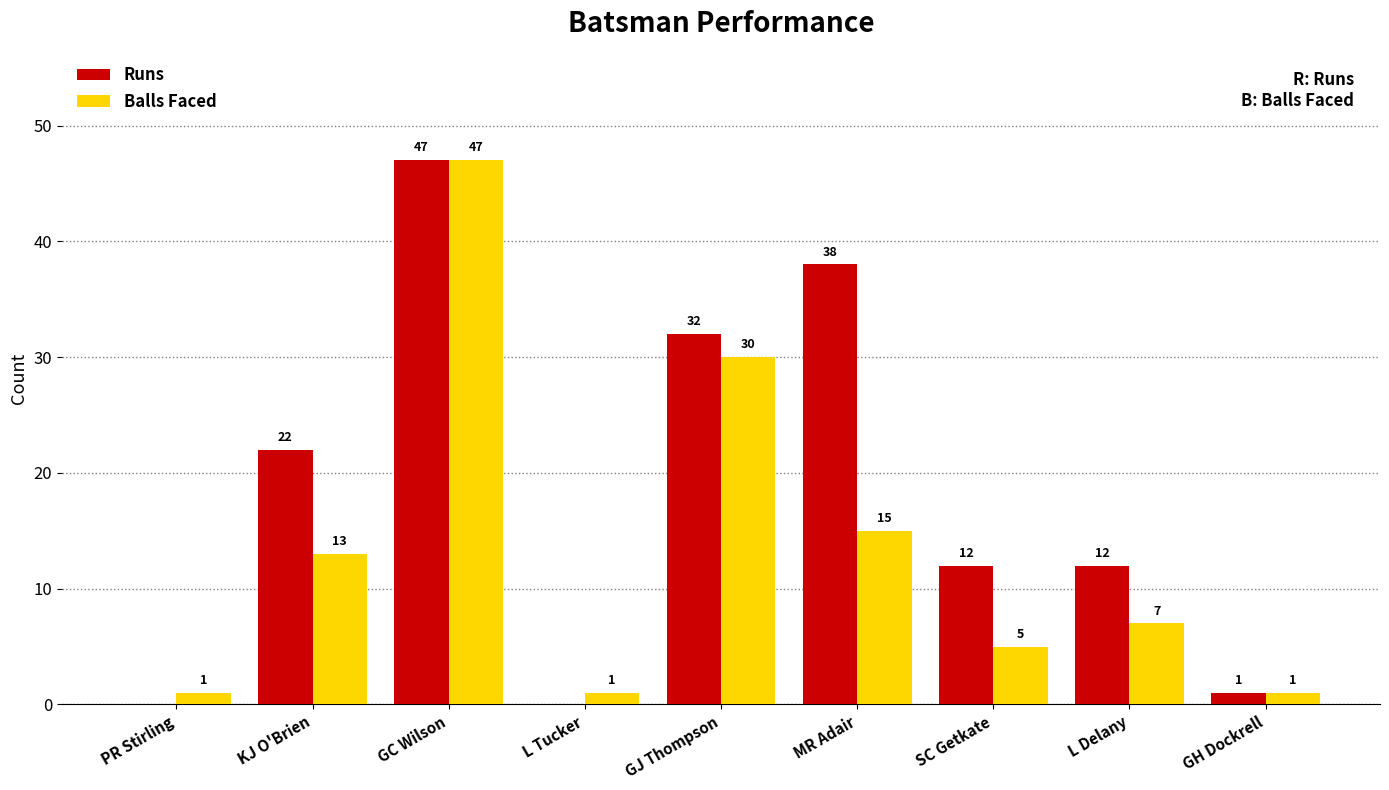

What is the maximum value shown in the chart?

47